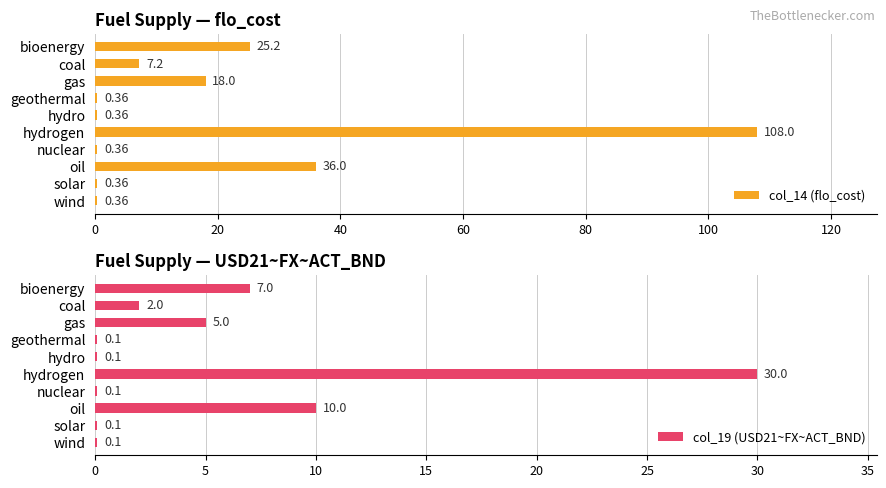

Are the bars horizontal?

Yes